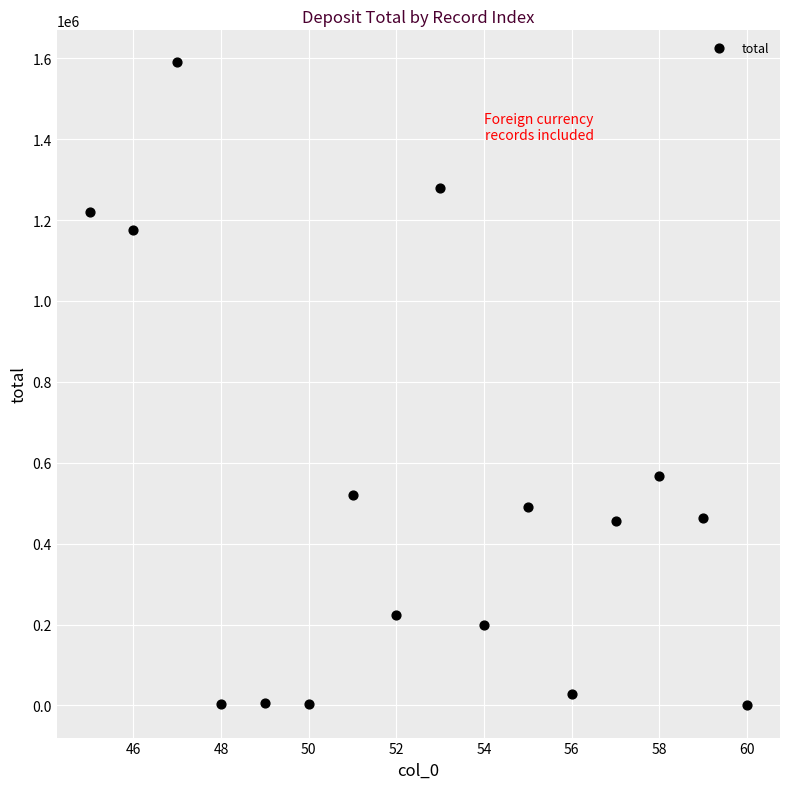

What is the range of Y values (max minus min)?

1589522.5